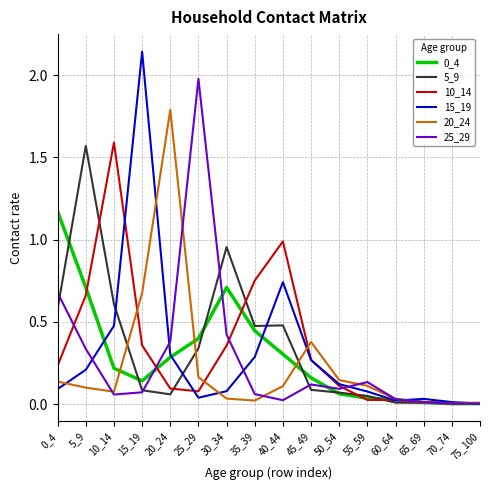

What is the total value across all series at 10_14?

3.0